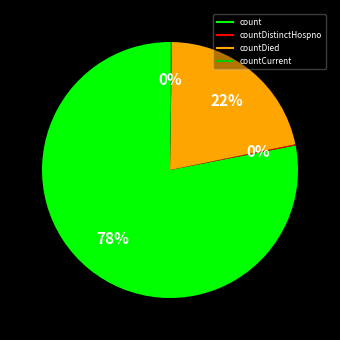

Is there a majority slice in this chart?

Yes